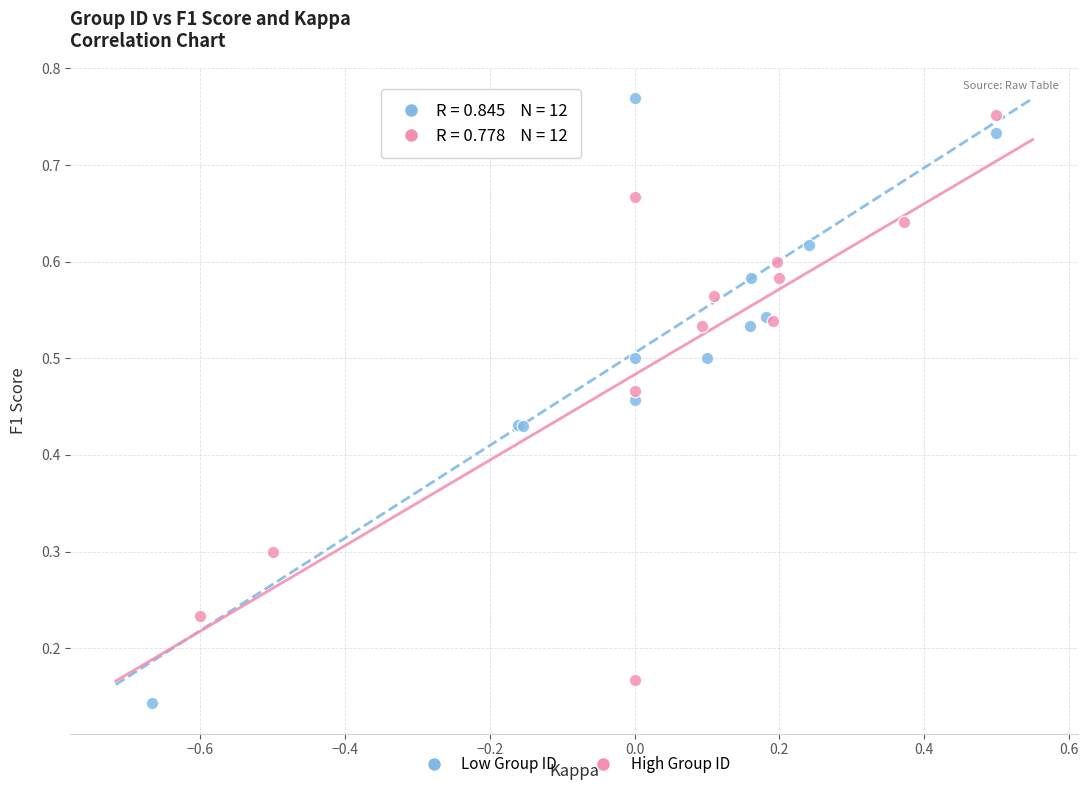

What are all the series names shown in the legend?

Low Group ID, High Group ID